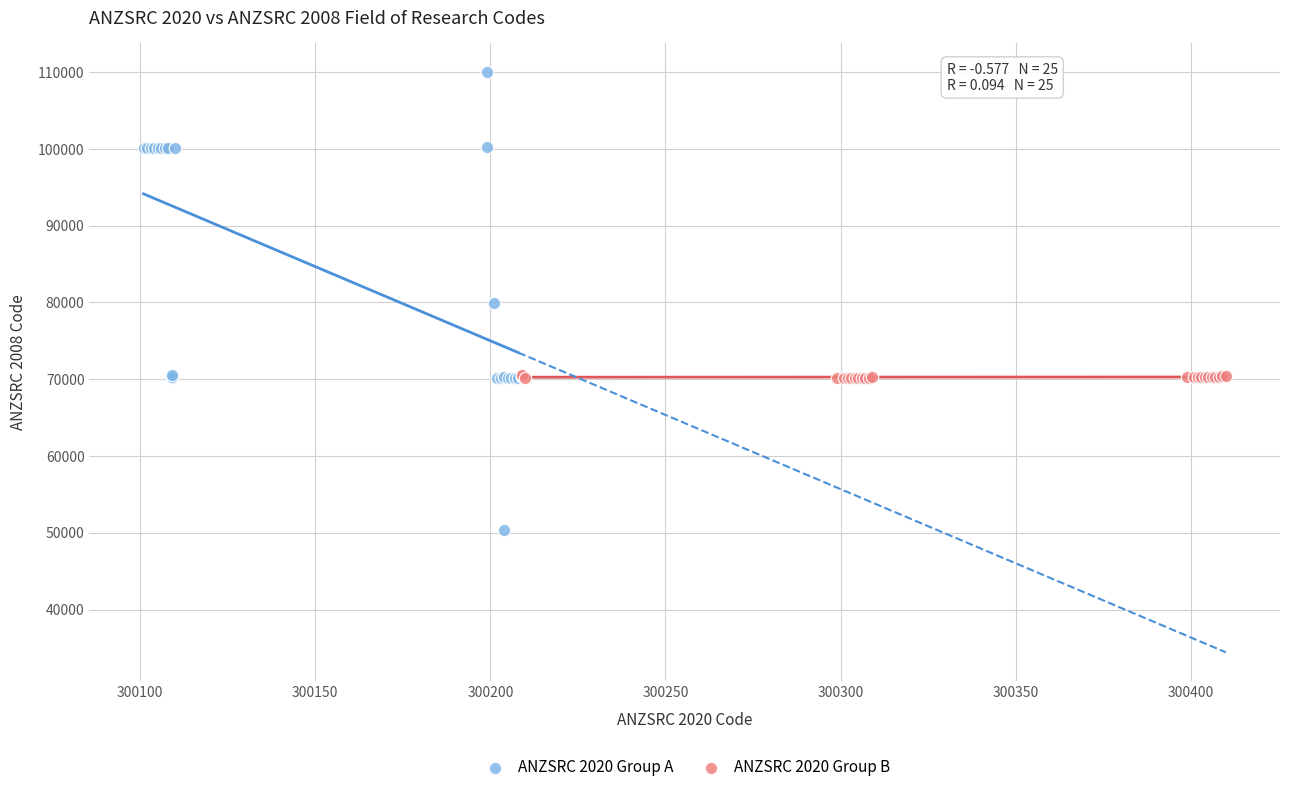

Which series contains the highest Y value?

ANZSRC 2020 Group A